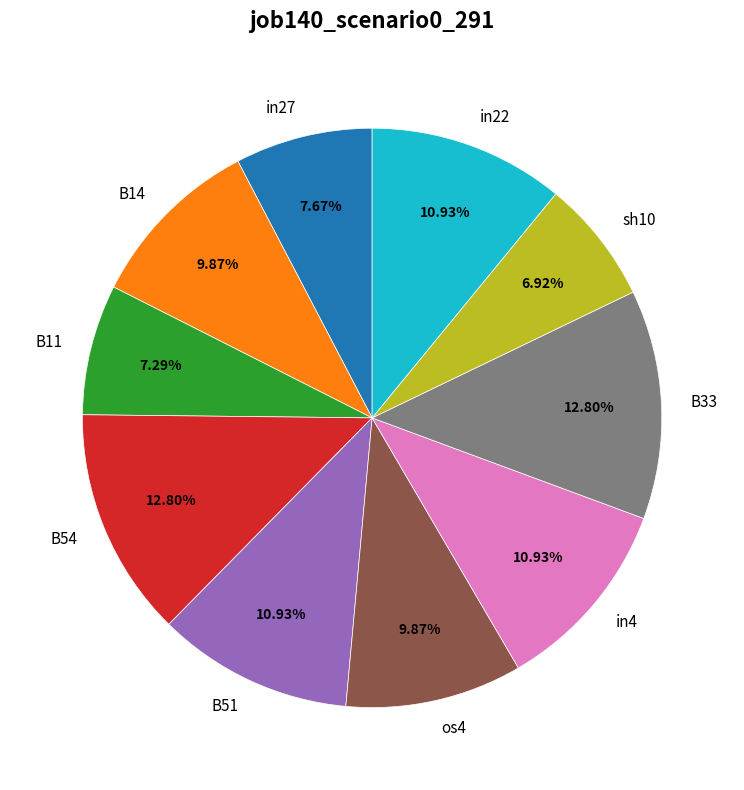

Is there any slice that represents more than half of the pie?

No